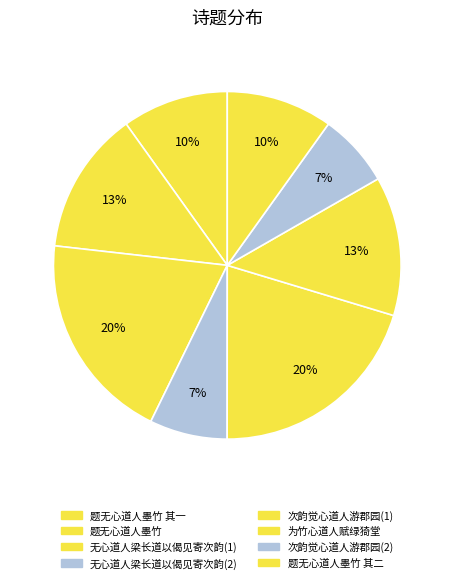

What is the largest slice in the pie chart?

次韵觉心道人游郡园